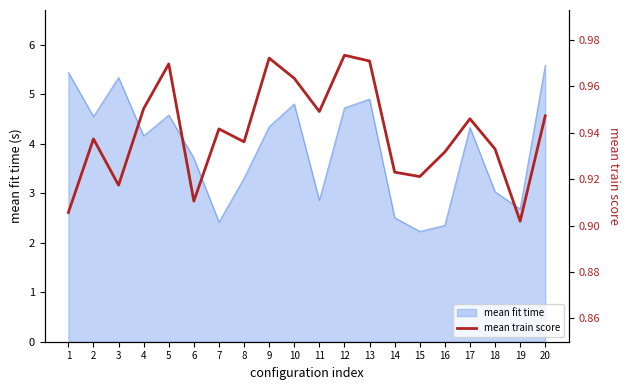

What is the value of the 7th point from the left?

0.9